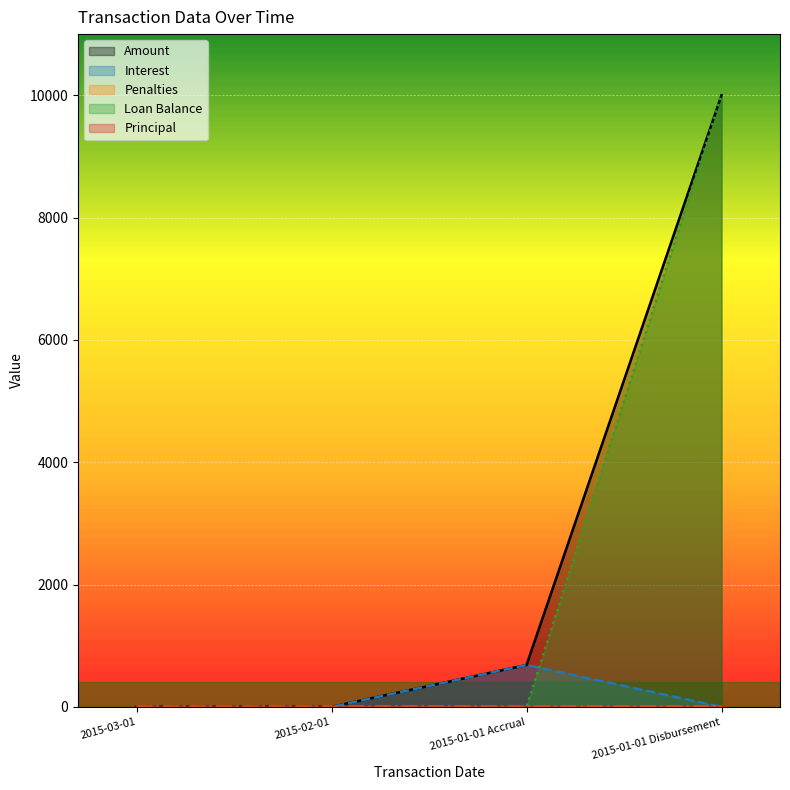

The value of Loan Balance at 2015-01-01 Disbursement is 4119.7. True or false?

False